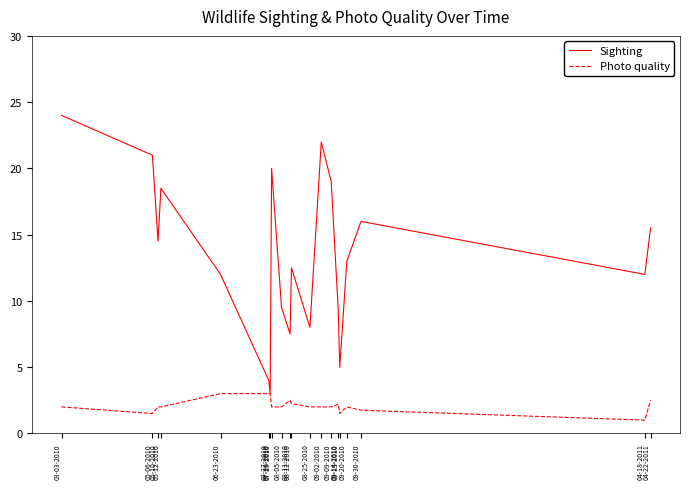

Which series has the largest range (max minus min)?

Sighting